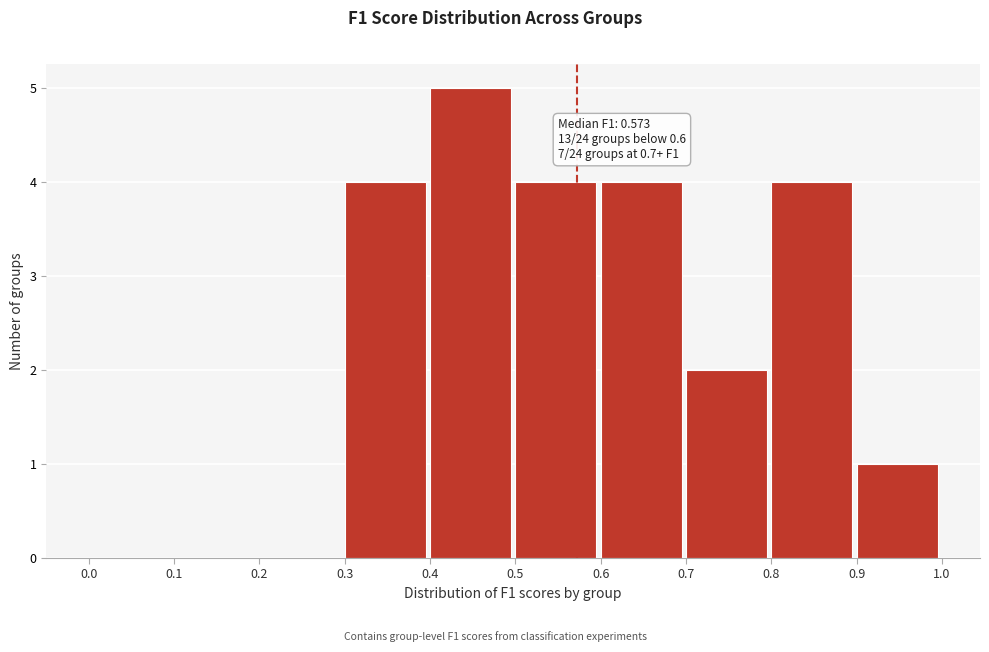

Which range on the x-axis has the tallest bar?

0.4 to 0.5